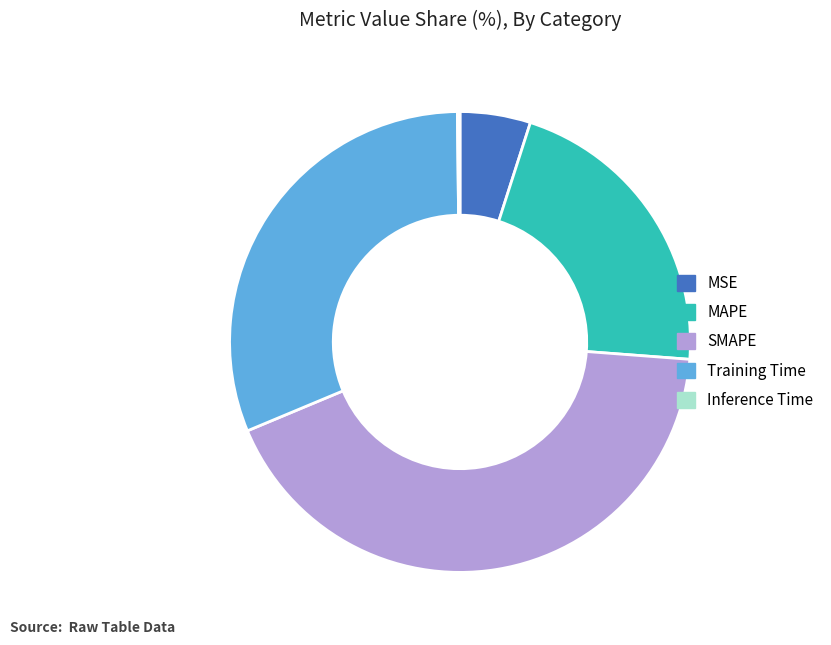

Does any single category account for the majority?

No